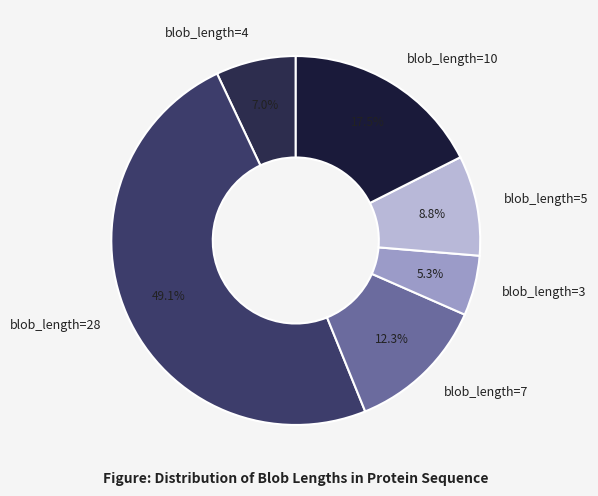

What percentage is NOT represented by blob_length=28?

50.9%